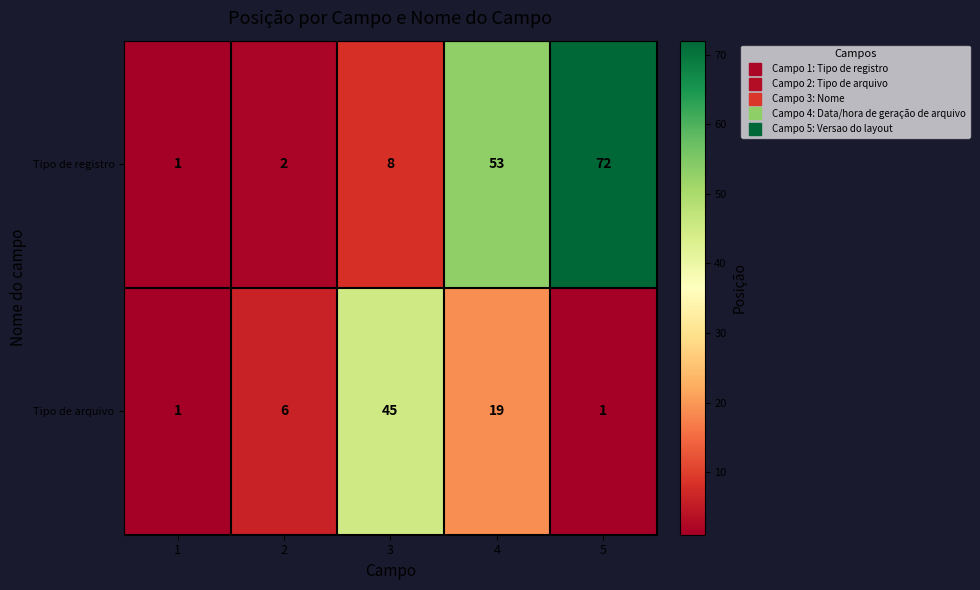

Reading left to right, list all the values displayed in this chart.

Tipo de registro: 1=1	2=2	3=8	4=53	5=72
Tipo de arquivo: 1=1	2=6	3=45	4=19	5=1